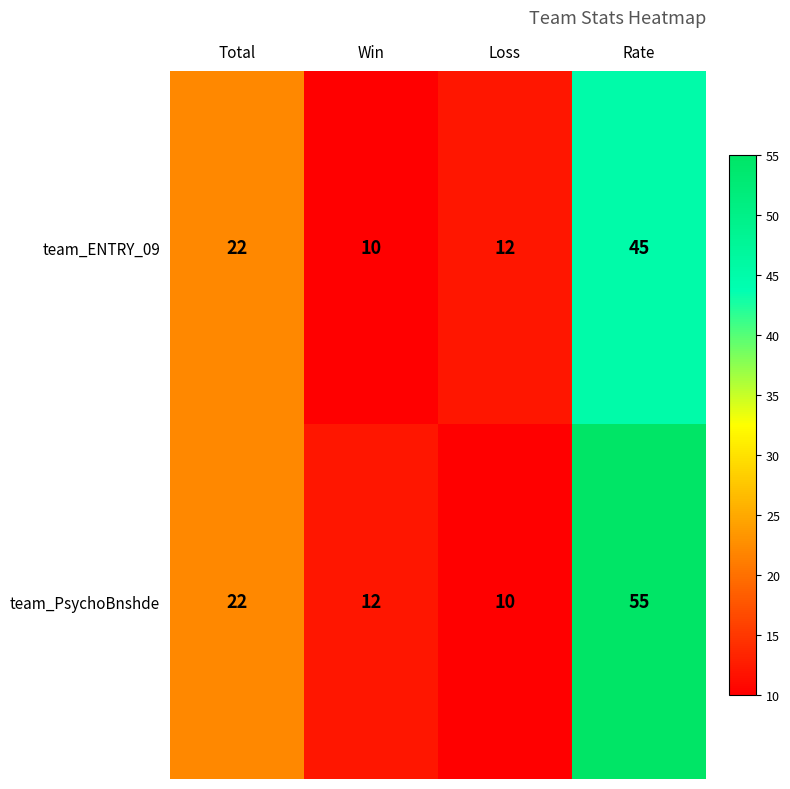

Reading left to right, list all the values displayed in this chart.

team_ENTRY_09: Total=22	Win=10	Loss=12	Rate=45
team_PsychoBnshde: Total=22	Win=12	Loss=10	Rate=55